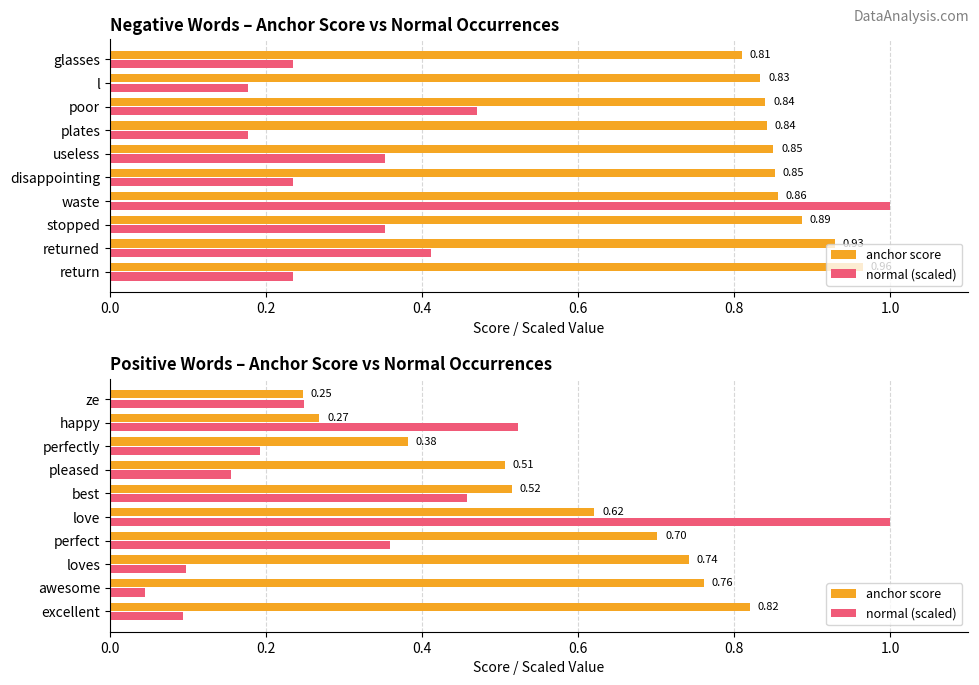

Reading right to left, what are all the values shown in this chart?

anchor score: 0.2	0.3	0.4	0.5	0.5	0.6	0.7	0.7	0.8	0.8
normal (scaled): 0.2	0.5	0.2	0.2	0.5	1.0	0.4	0.1	0.0	0.1